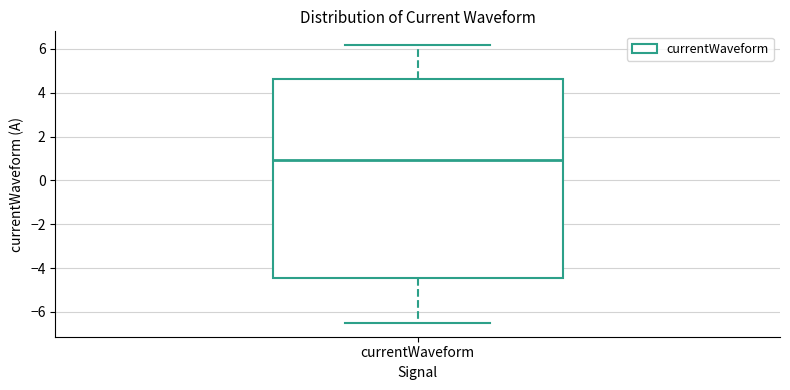

Read this box plot against the y-axis: the position of the median line, the range covered by the box, and the ends of both whiskers. The values are not printed on the chart, so give them approximately, as read against the axis.

median 1.0, box -4.4 to 4.6, whiskers -6.4 to 6.2